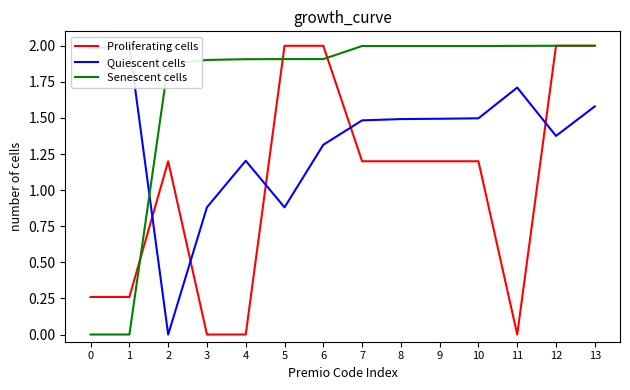

Which series has the largest total across all categories?

Senescent cells